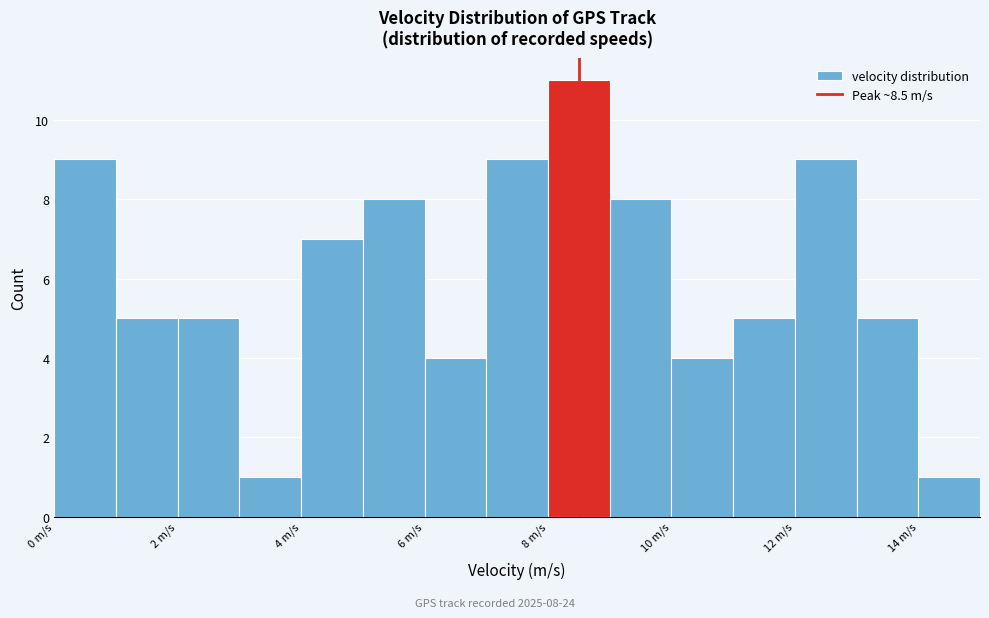

Over which range of the x-axis is the bar tallest?

8 to 9